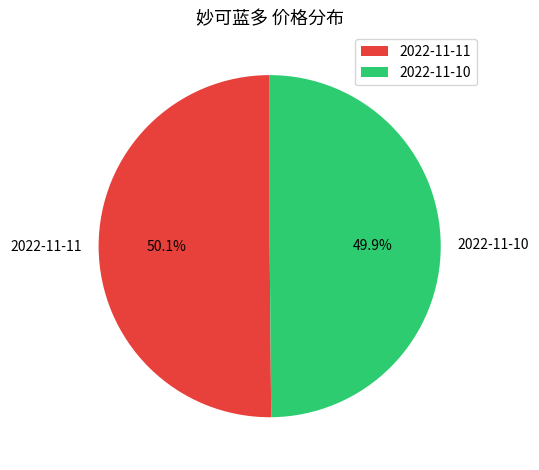

How many segments does this pie chart have?

2